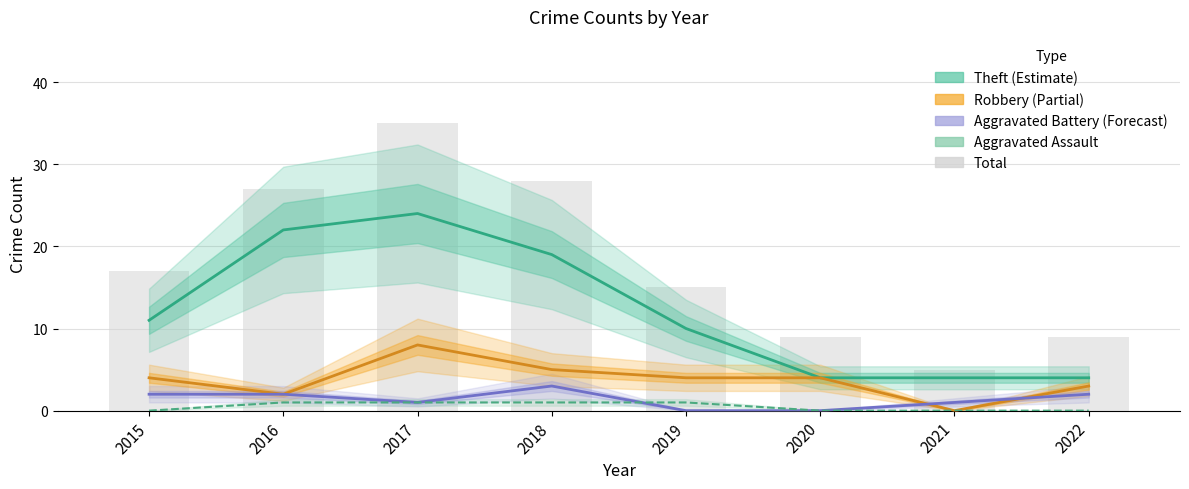

Is it true that Robbery equals 3 at 2022?

True